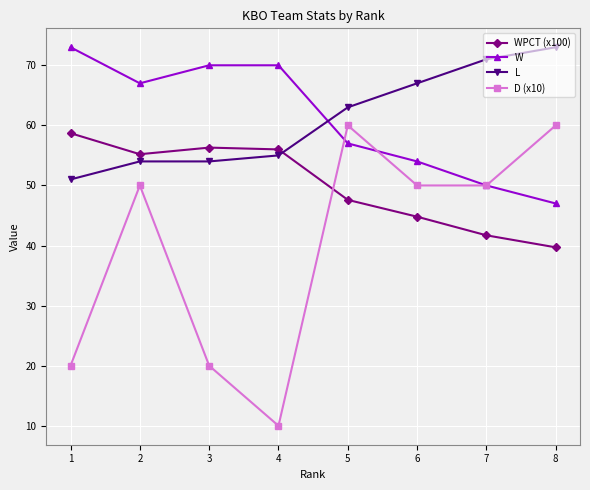

What is the minimum value for L?

51.0